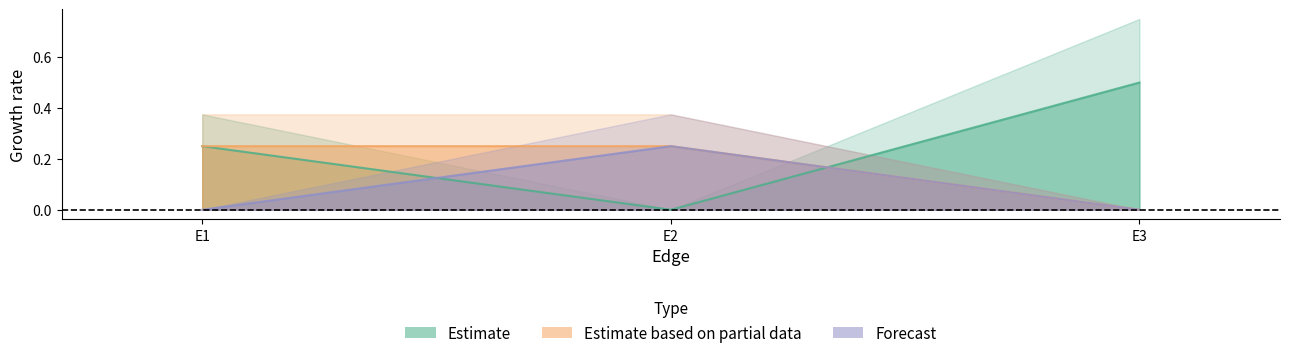

At which category does the chart reach its minimum across all series?

E2